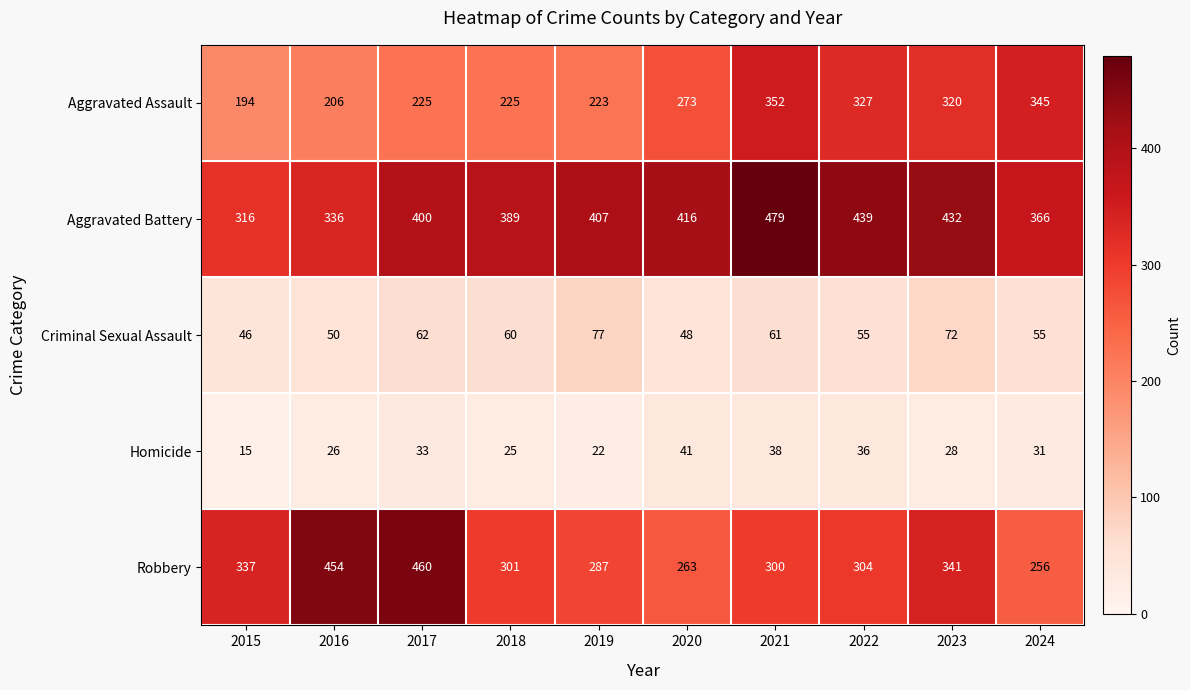

Where is Aggravated Battery nearest to the value 397?

2017